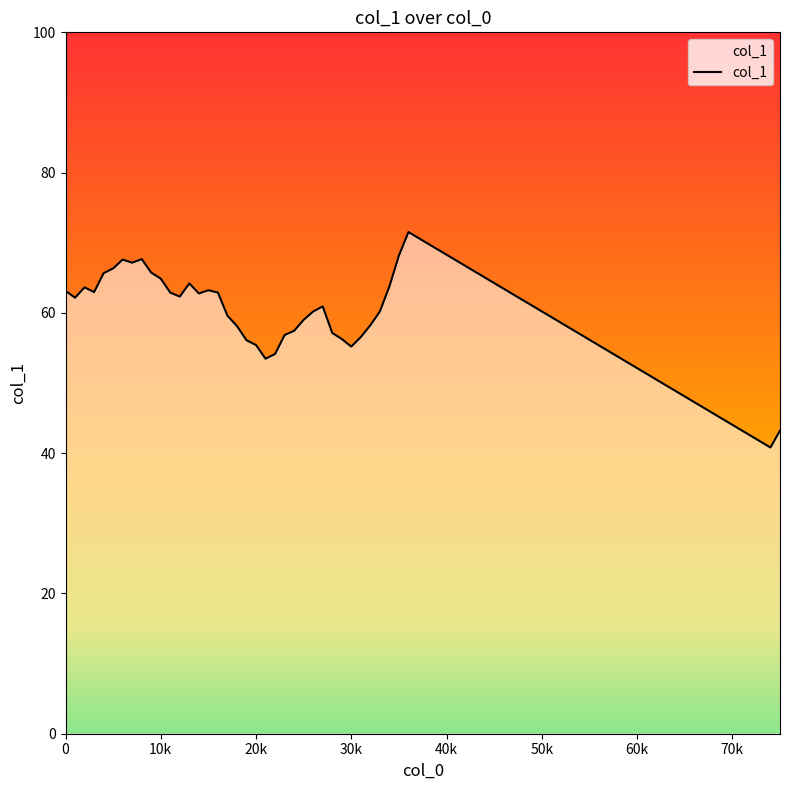

What is the difference between the maximum and second lowest values?

28.3